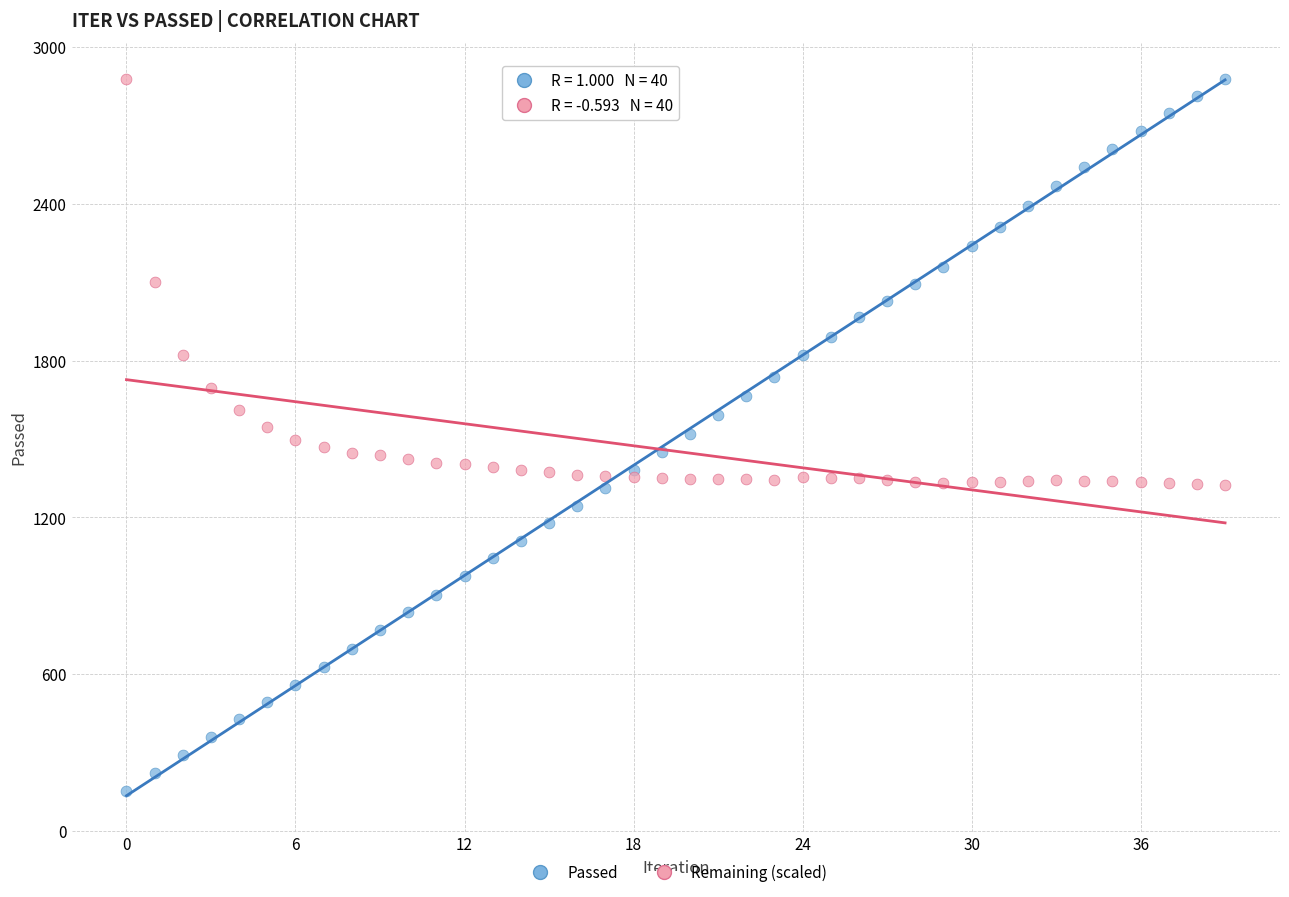

Which series has the widest spread of Y values?

Passed